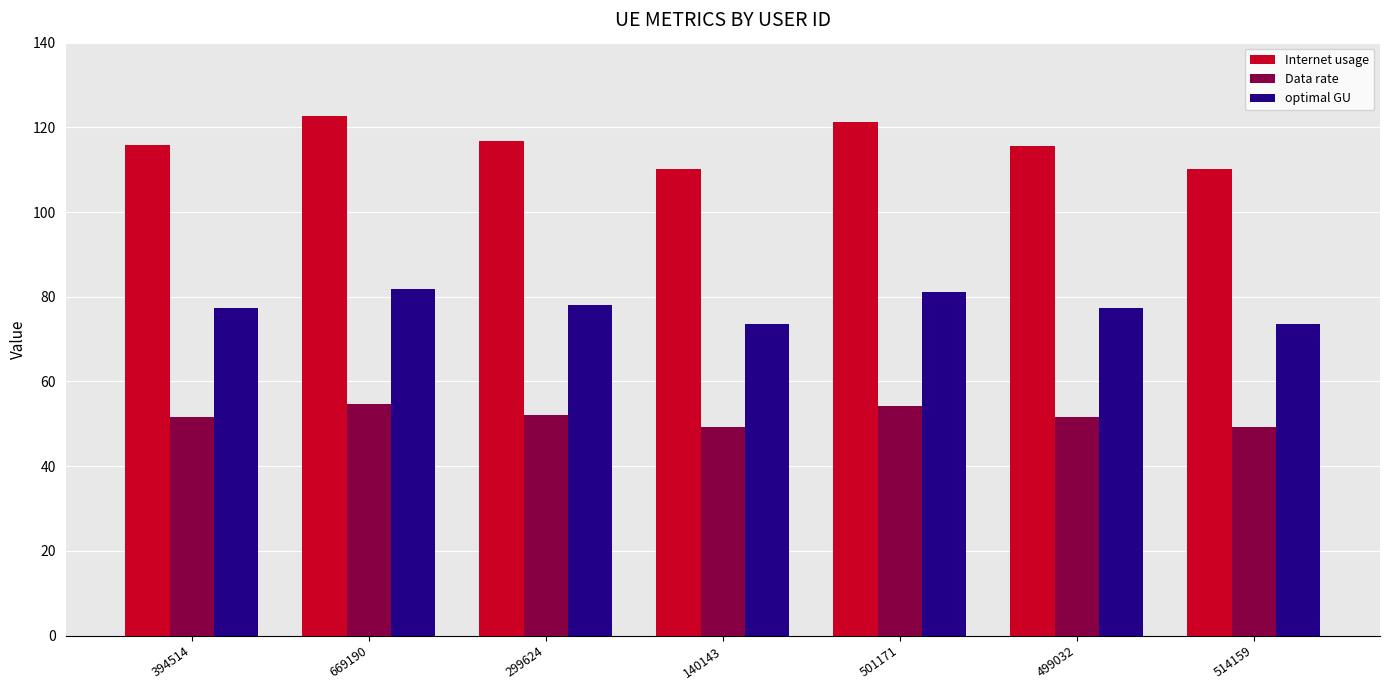

What is the difference between the highest and lowest values at 140143?

61.0